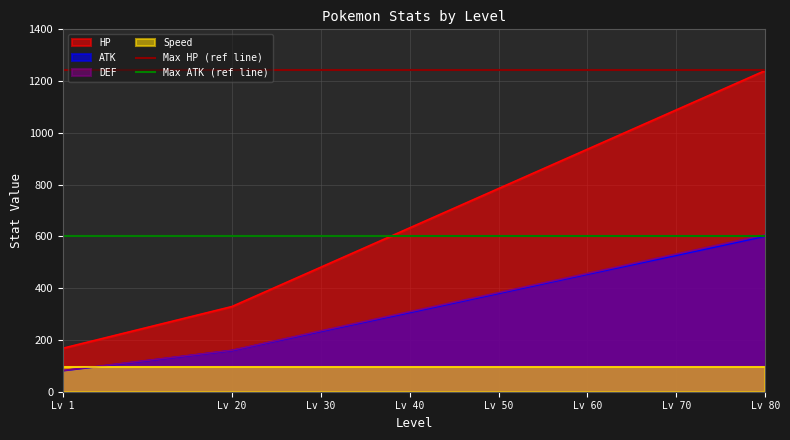

At which label does HP reach its minimum?

Lv 1